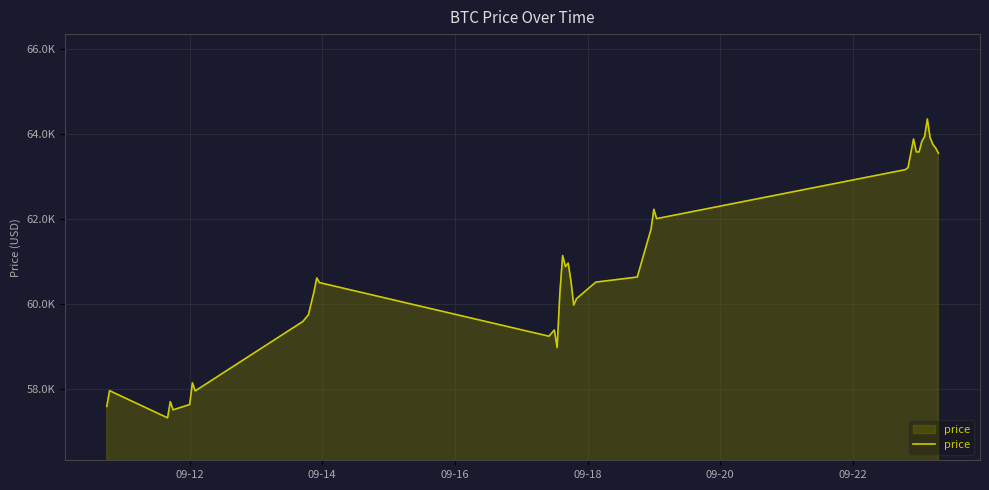

Is this an area chart (filled region under the line)?

Yes